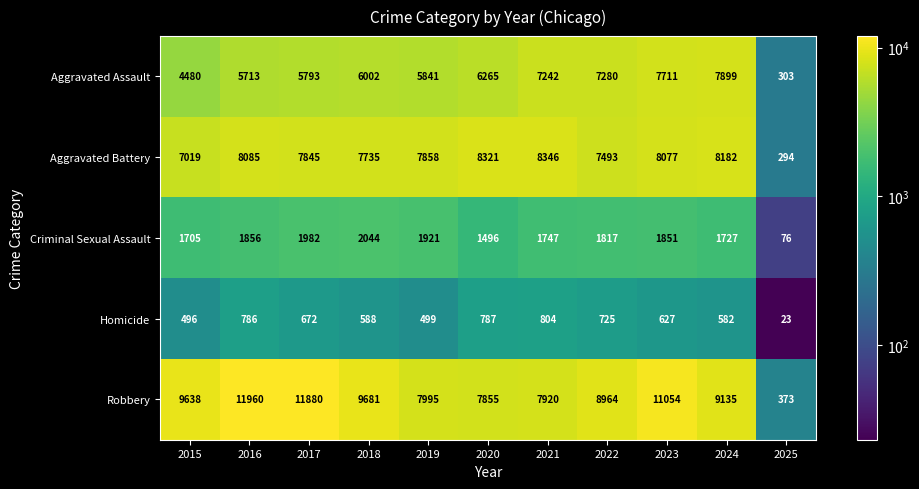

What is the spread (max minus min) of values at 2019?

7496